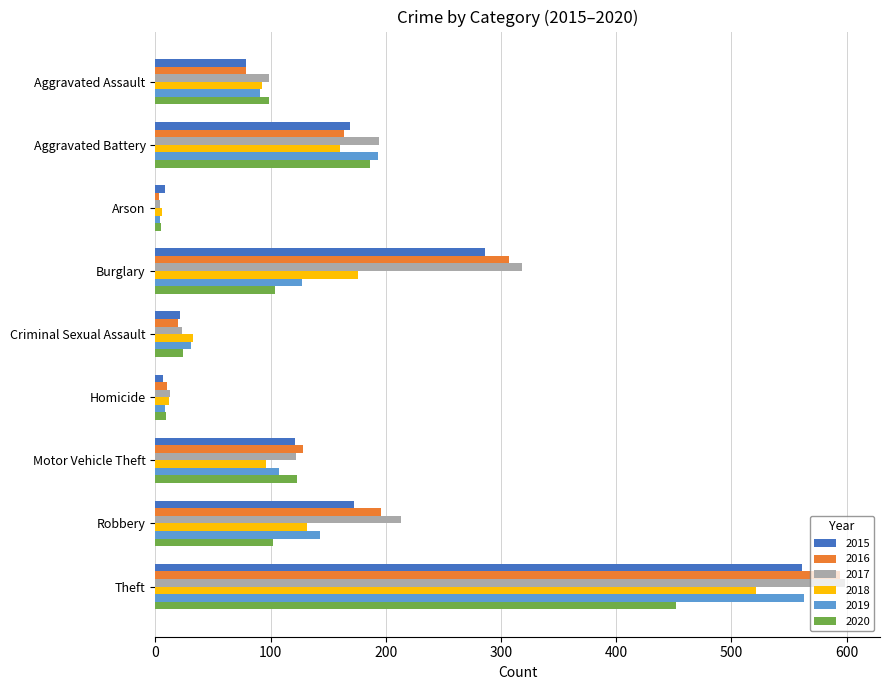

What is the spread (max minus min) of values at Motor Vehicle Theft?

32